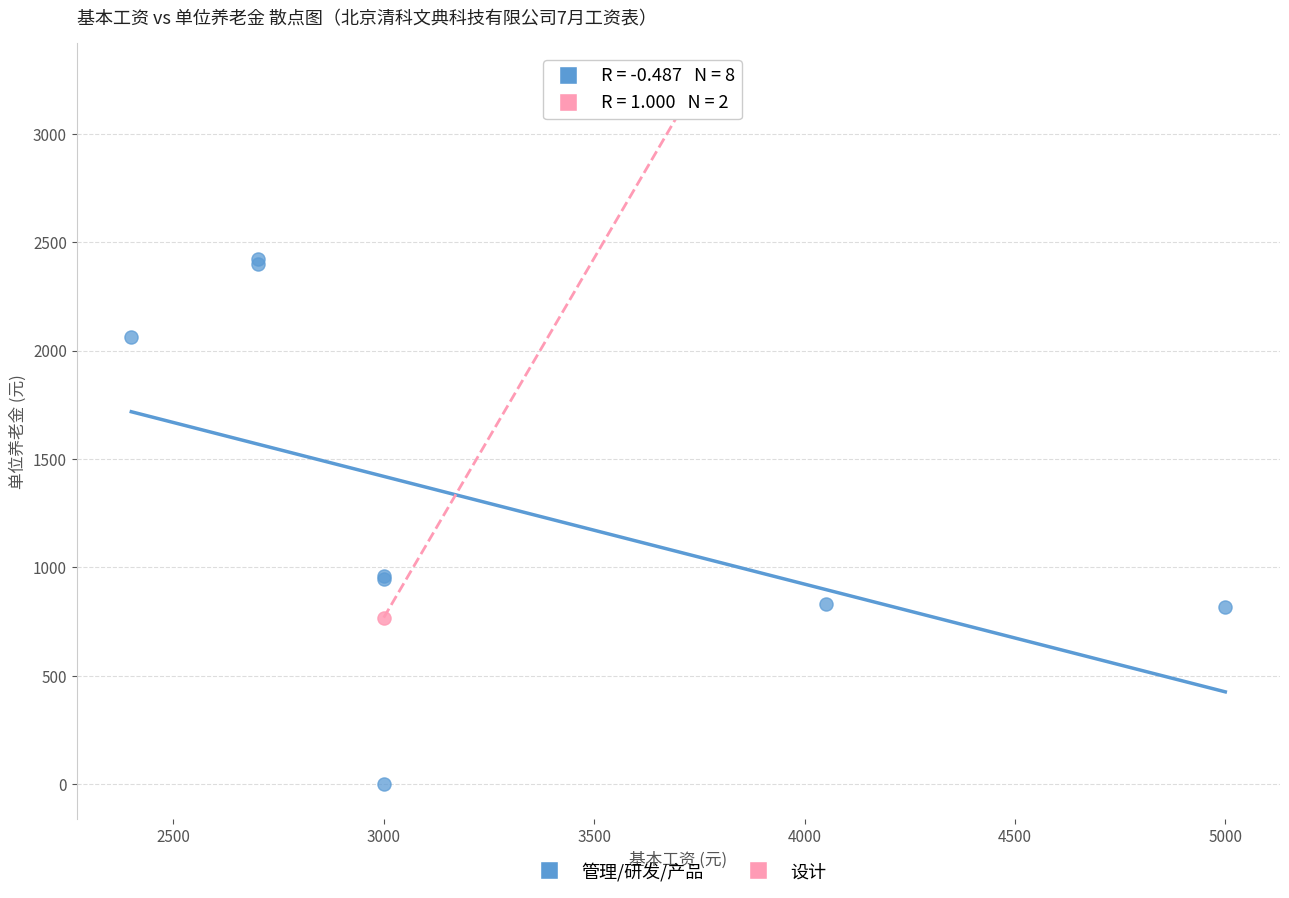

Which series reaches the maximum Y coordinate?

设计